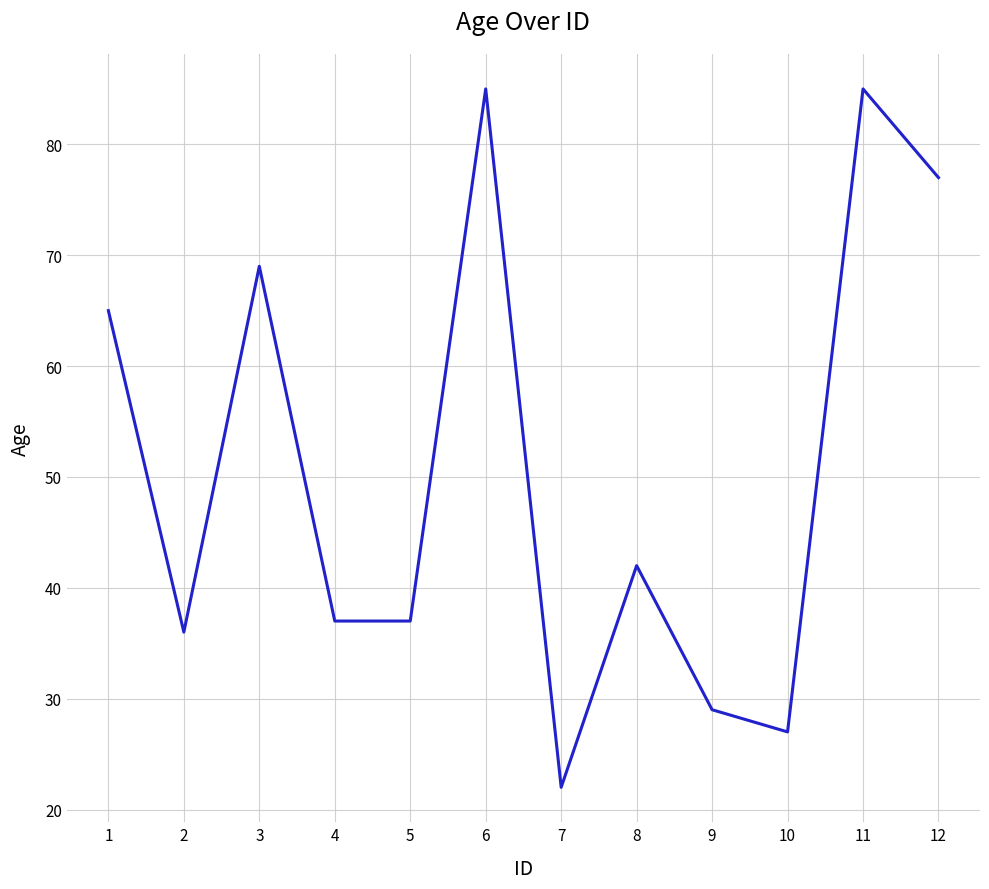

What is the sum of the values at 2 and 3?

105